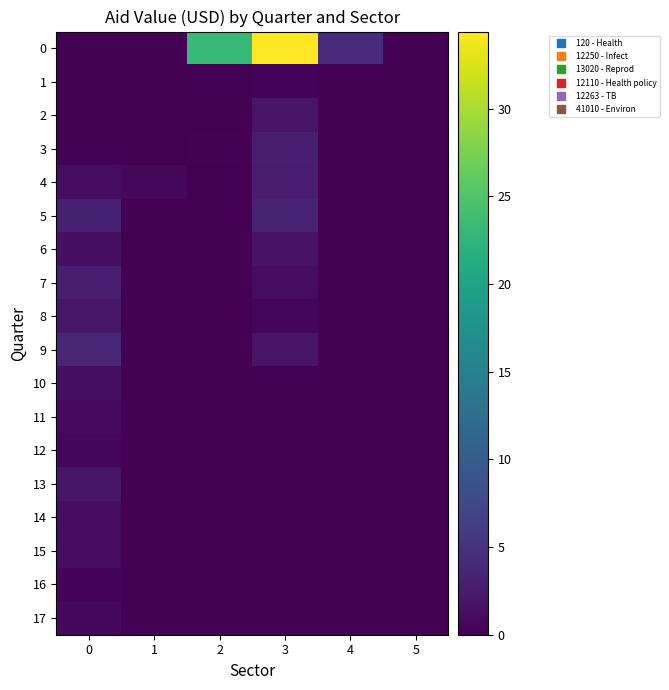

At 1, list the series in order from smallest to largest.

5, 6, 7, 8, 9, 10, 11, 12, 13, 14, 15, 16, 17, 1, 3, 2, 0, 4